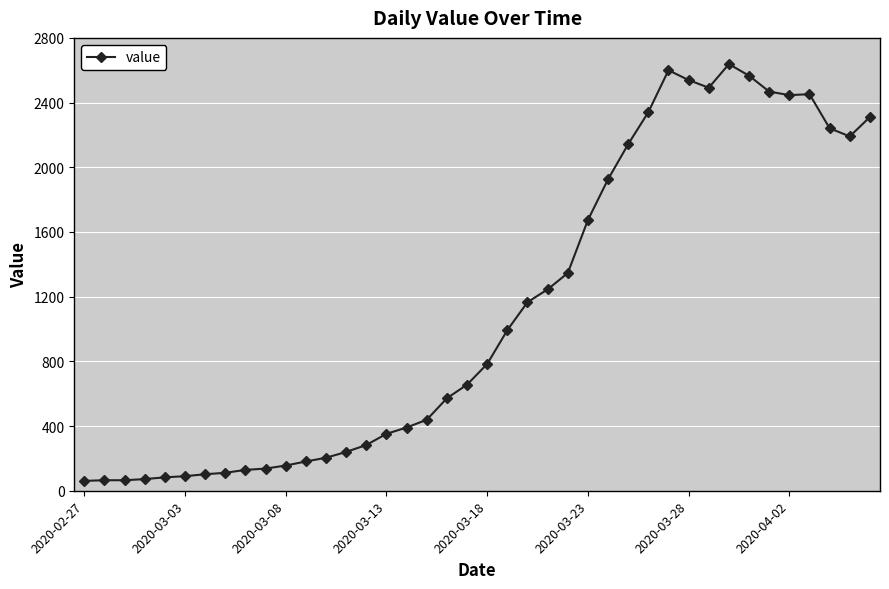

What is the value of the 7th point from the left?

102